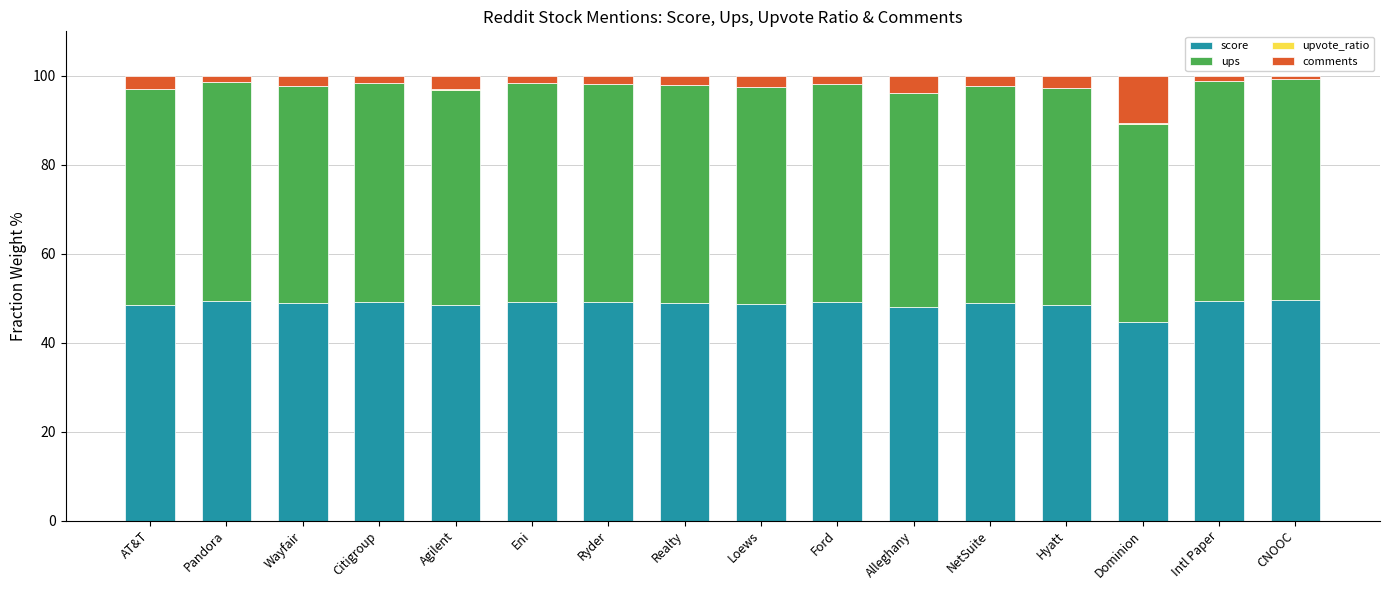

The score series shows 19.9 at Wayfair. True or false?

False